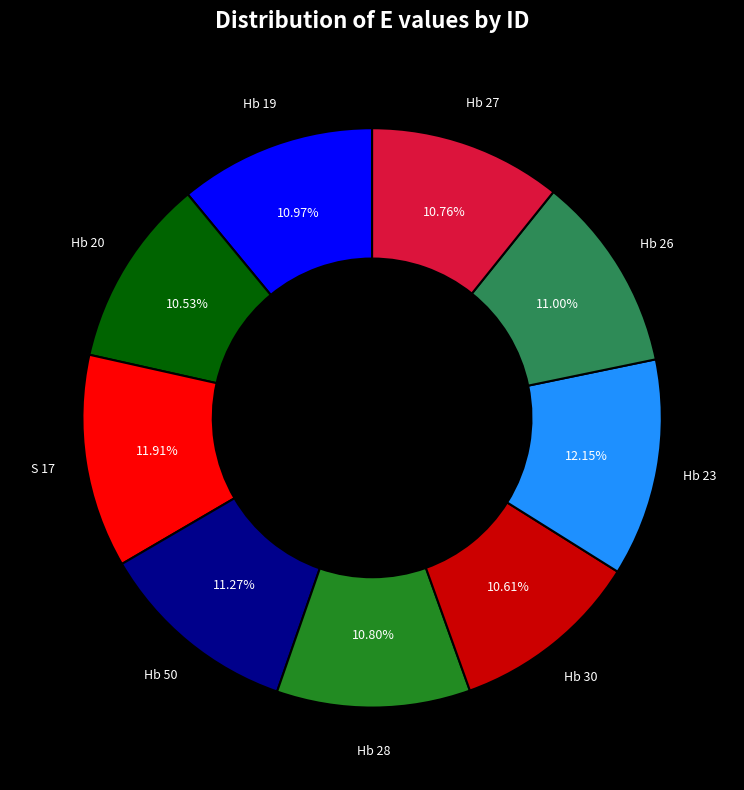

Count the number of slices in the pie.

9